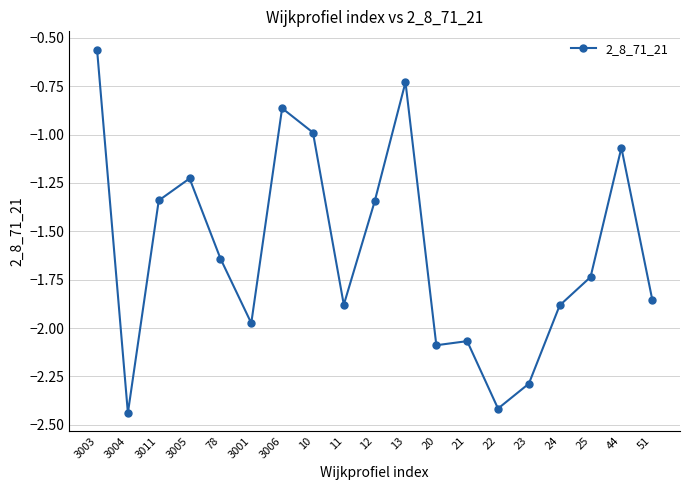

How many points are lower than both their immediate neighbors (excluding endpoints)?

5